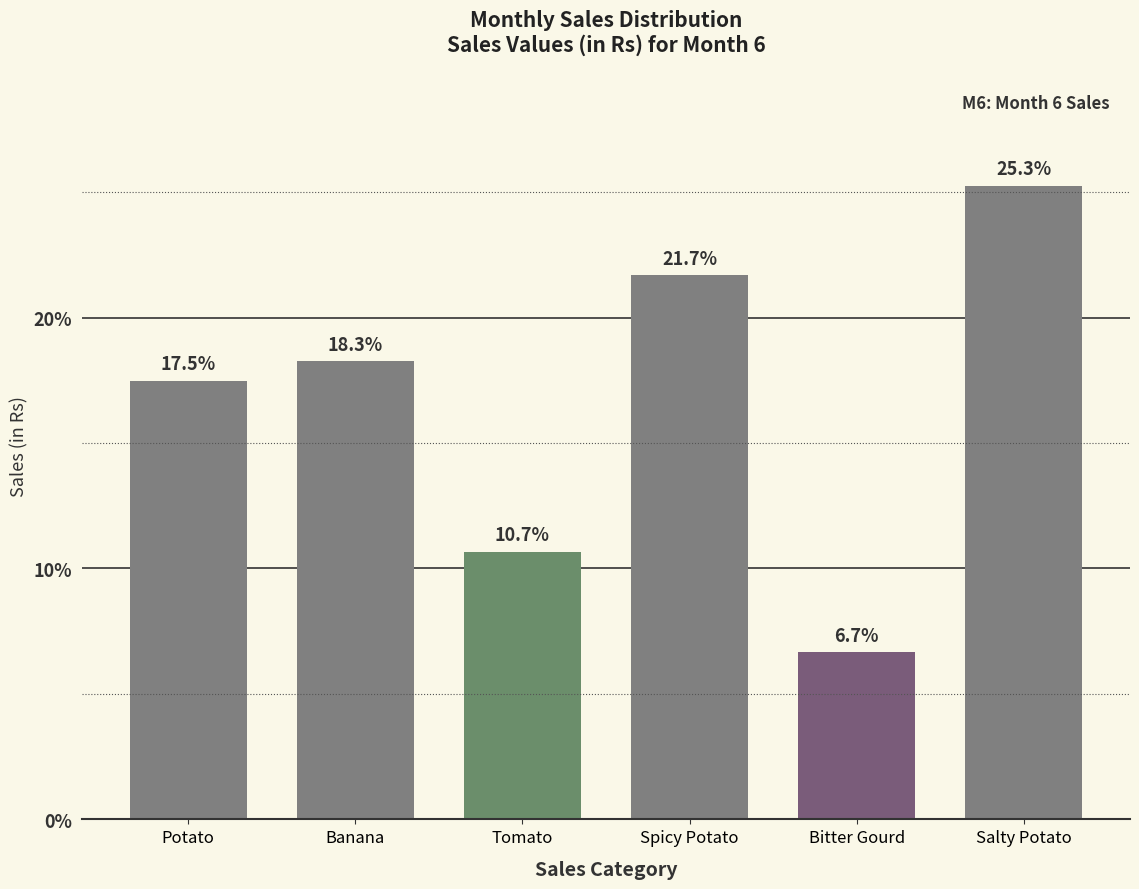

Reading left to right, list all the values displayed in this chart.

17.5	18.3	10.7	21.7	6.7	25.3